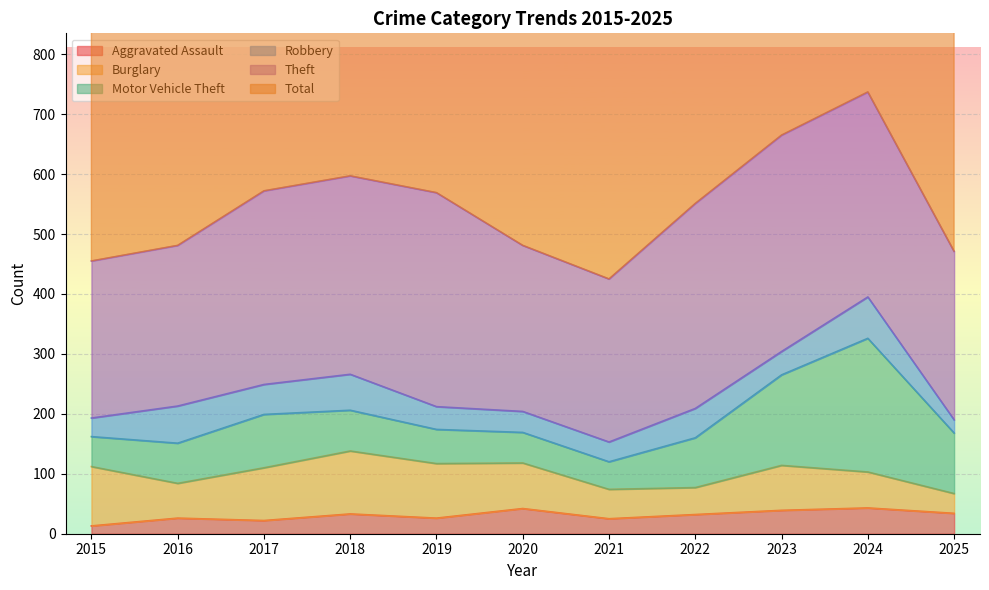

What is the difference between the highest and lowest values at 2017?

577